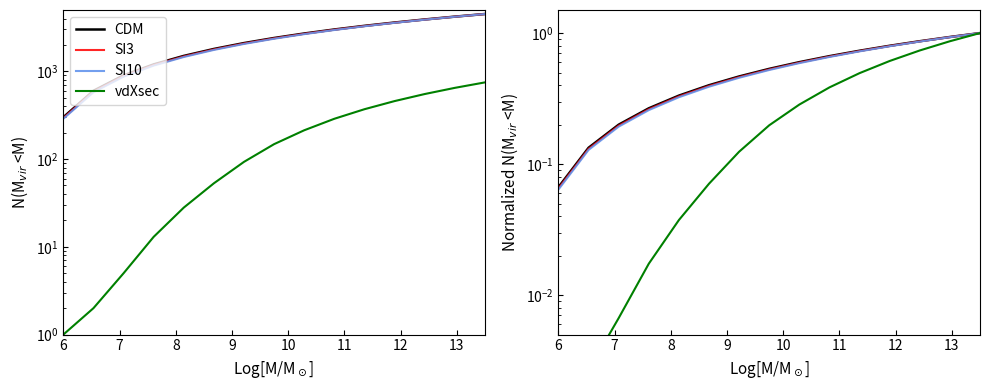

How many lines are shown in the chart?

4